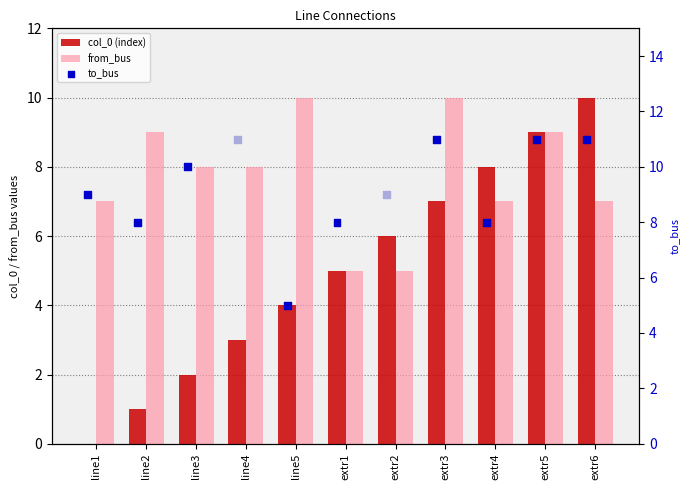

What are all the series names shown in the legend?

col_0 (index), from_bus, to_bus